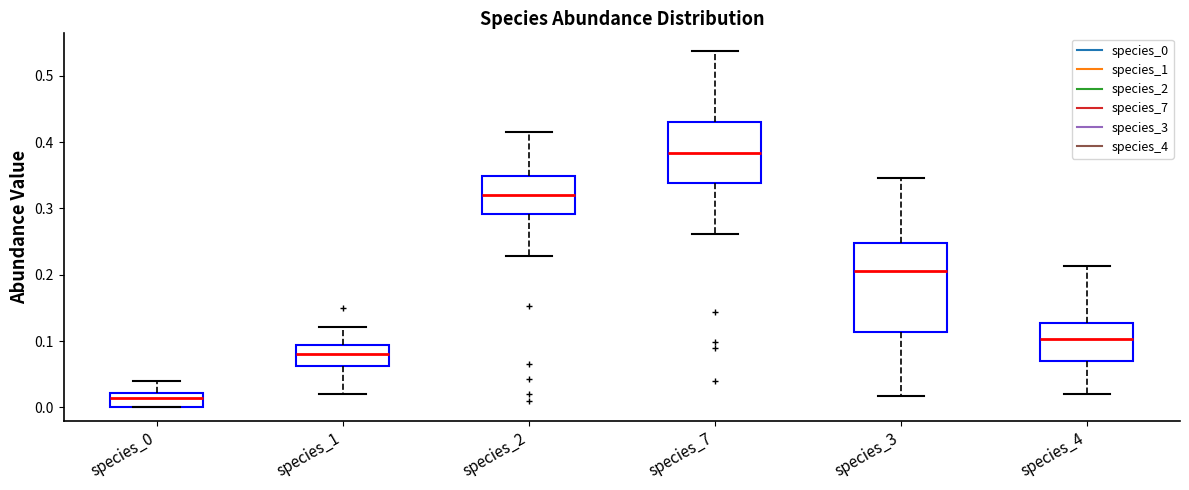

Reading left to right, read every box against the y-axis: the position of its median line, the range the box covers, and the ends of its whiskers. The values are not printed on the chart, so give them approximately, as read against the axis.

species_0: median 0.01, box 0.00 to 0.02, whiskers 0.00 to 0.04
species_1: median 0.08, box 0.06 to 0.09, whiskers 0.02 to 0.12
species_2: median 0.32, box 0.29 to 0.35, whiskers 0.23 to 0.42
species_7: median 0.38, box 0.34 to 0.43, whiskers 0.26 to 0.54
species_3: median 0.21, box 0.11 to 0.25, whiskers 0.02 to 0.35
species_4: median 0.10, box 0.07 to 0.13, whiskers 0.02 to 0.21